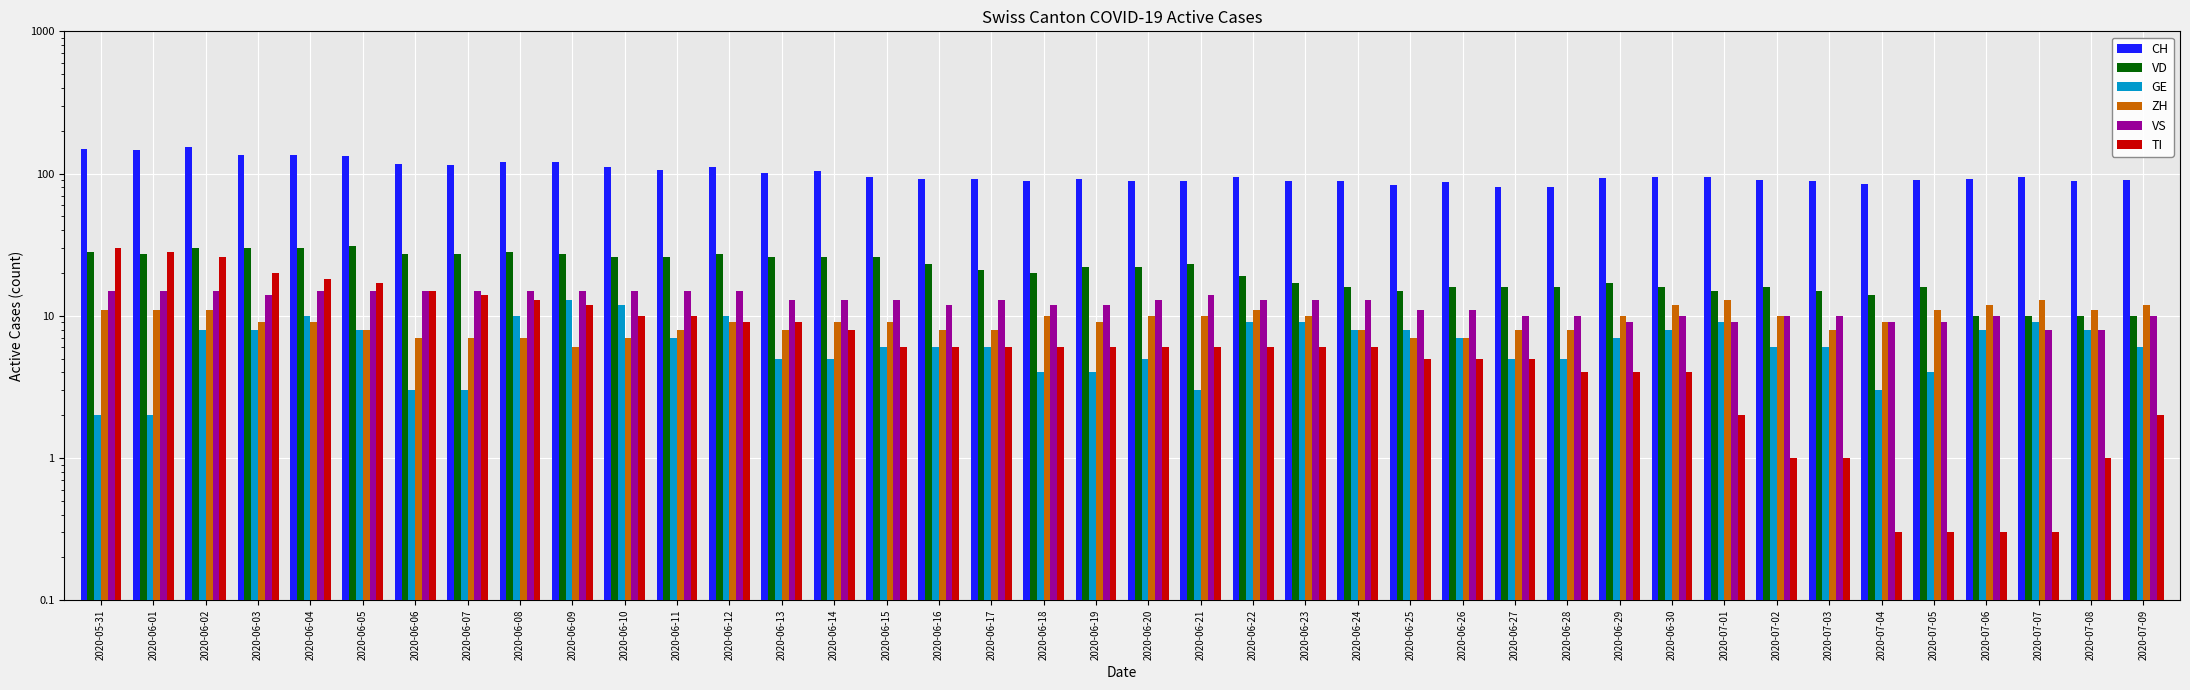

Which label corresponds to the smallest value in the chart?

2020-07-04